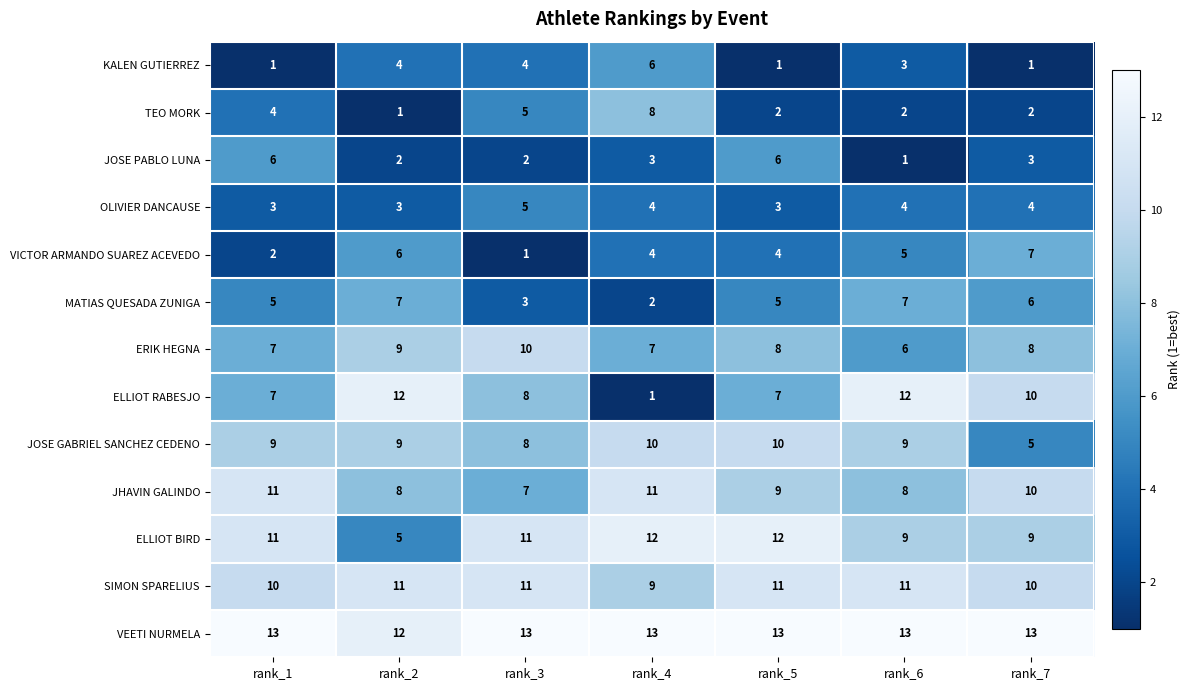

What is the approximate value of SIMON SPARELIUS at rank_1?

10